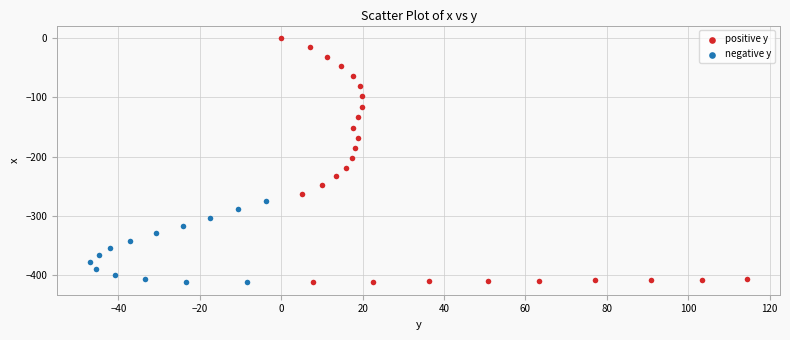

What are all the series names shown in the legend?

positive y, negative y